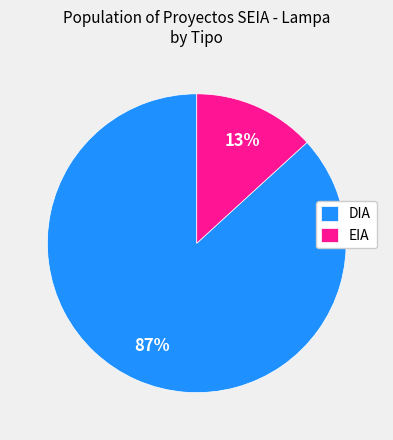

Which slice is the largest?

DIA